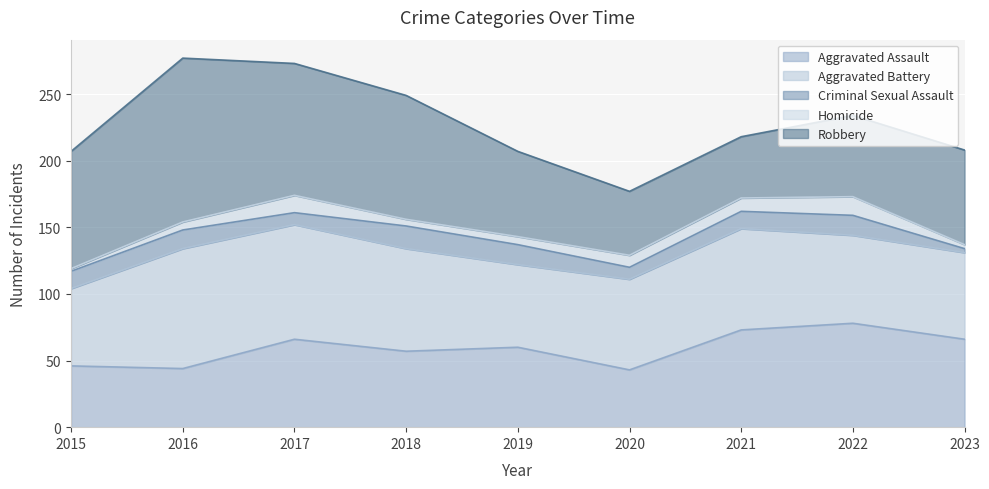

The Homicide series shows 13 at 2017. True or false?

True